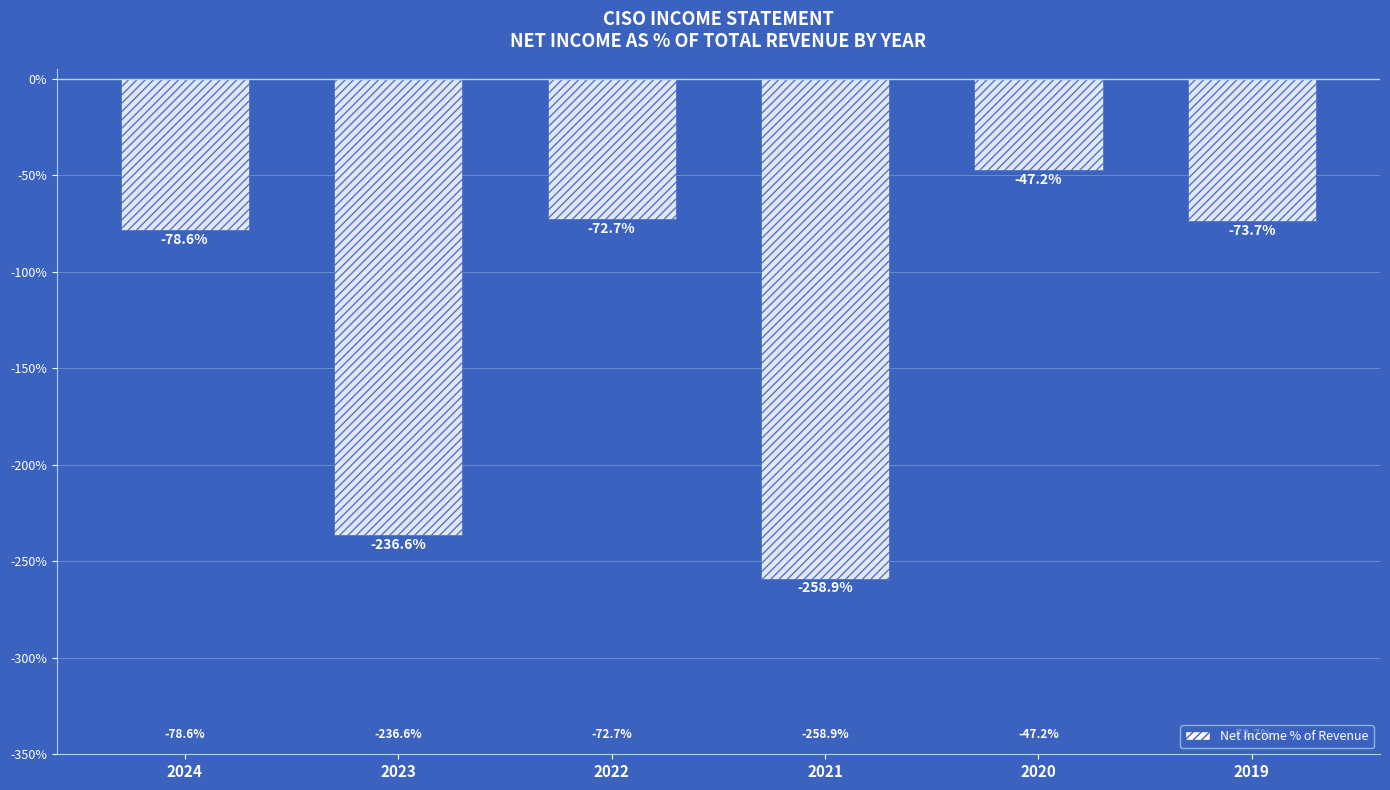

What is the value of the 2nd bar from the left?

-236.6